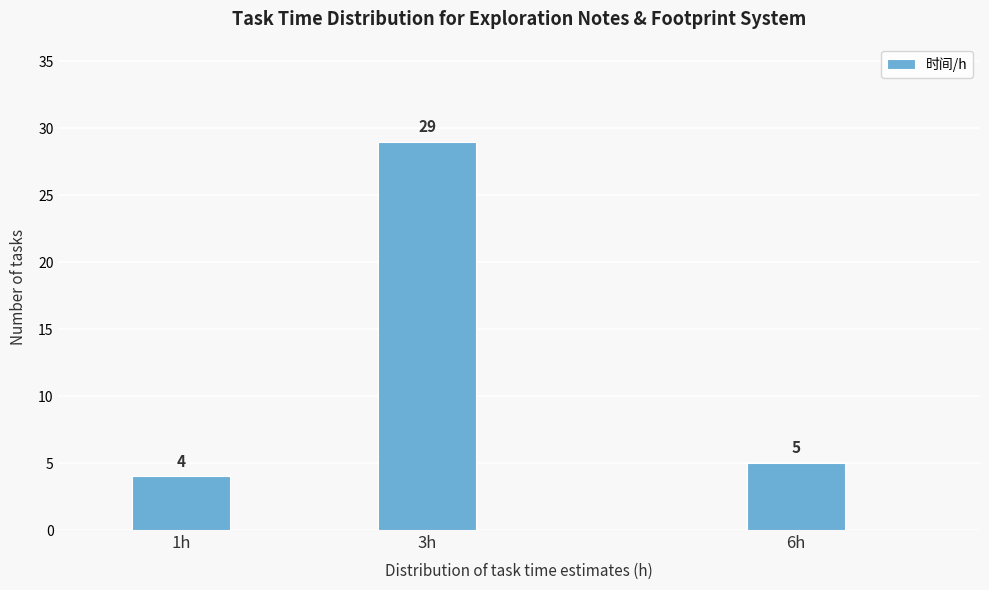

Reading right to left, what are all the values shown in this chart?

5	29	4